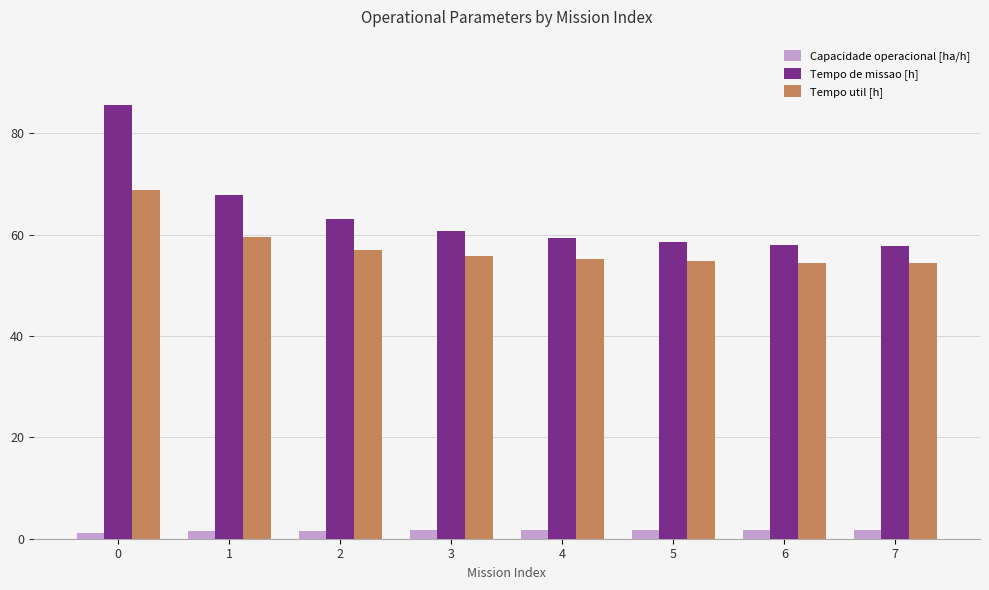

What is the sum of all Tempo util [h] values?

459.9